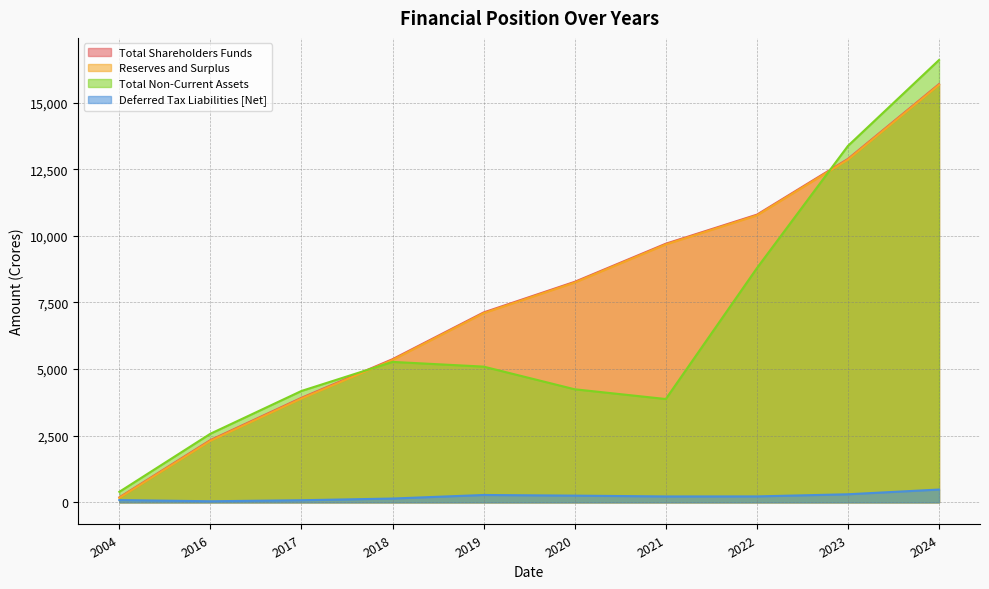

At which label does Reserves and Surplus reach its minimum?

2004